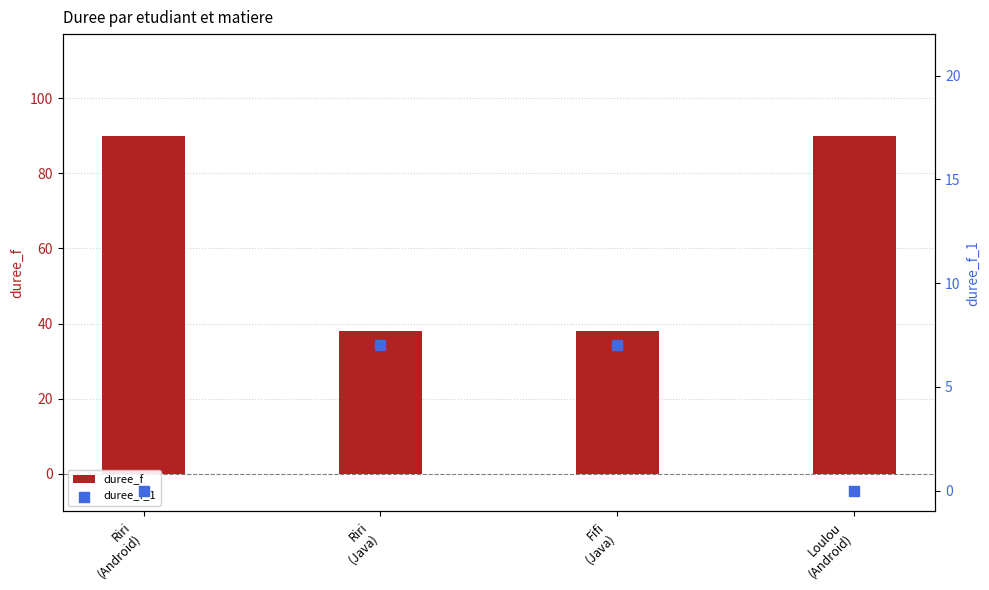

At how many categories does at least one series exceed 21?

4